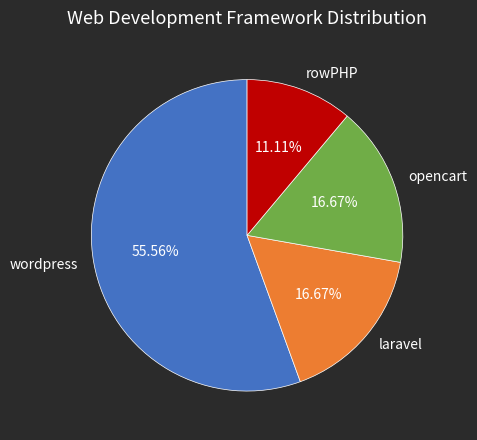

Do laravel and rowPHP together represent more than half of the pie?

No